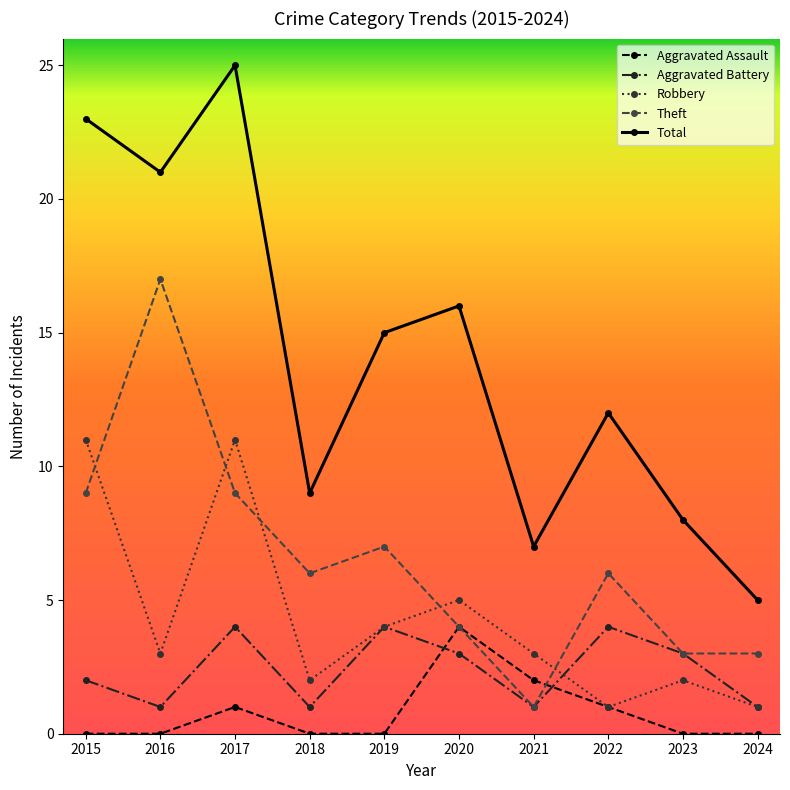

How many interior local peaks does the Aggravated Assault series have?

2